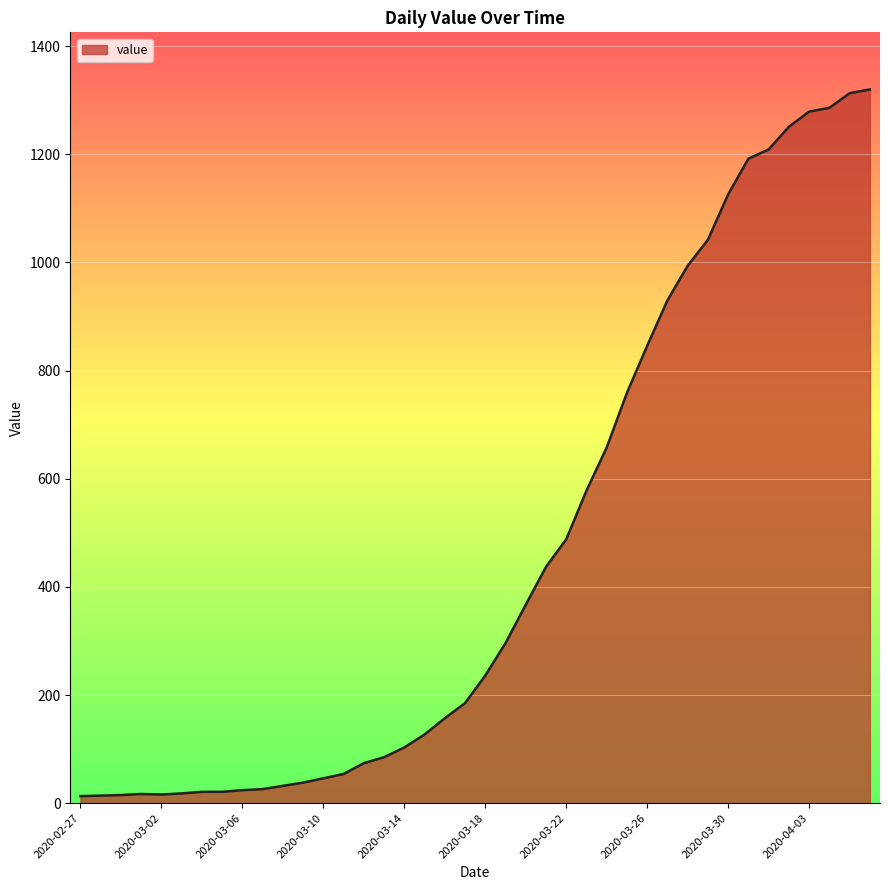

What is the difference between the maximum and minimum values?

1307